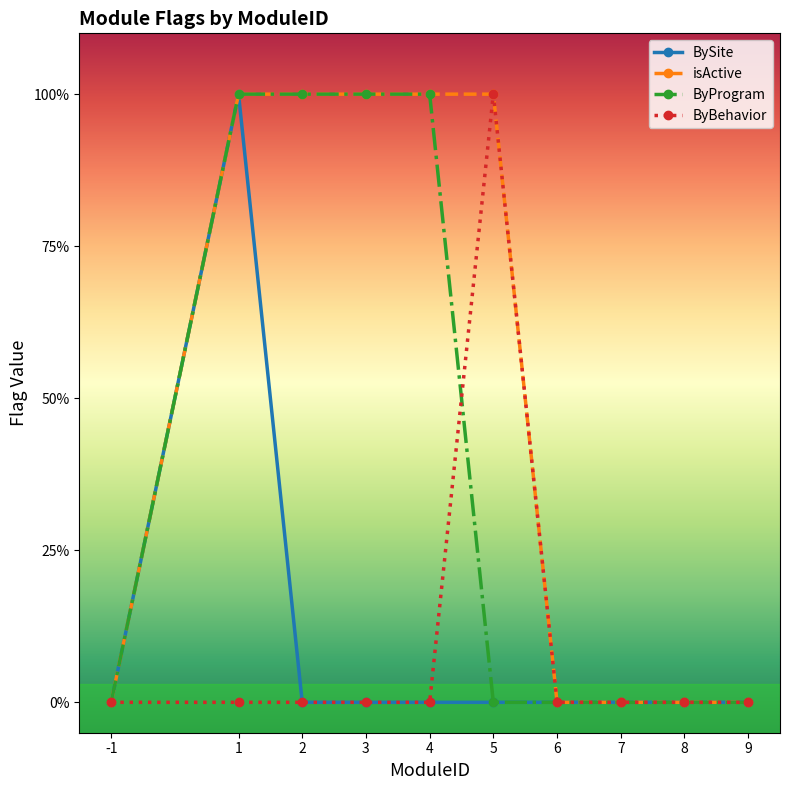

Rank the series at 8 from lowest to highest value.

BySite, isActive, ByProgram, ByBehavior